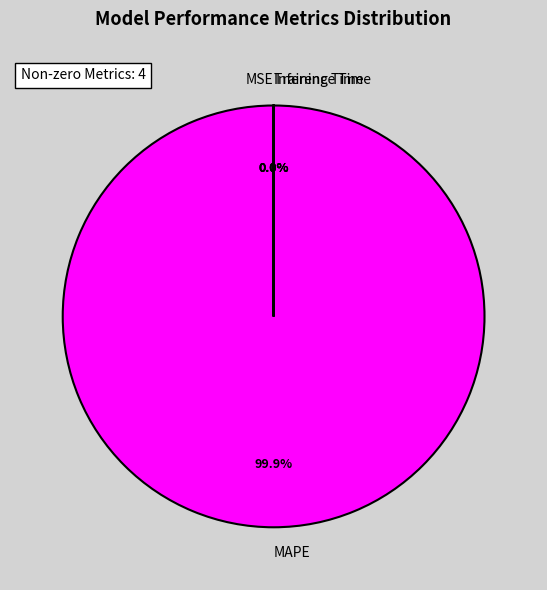

What is the largest slice in the pie chart?

MAPE